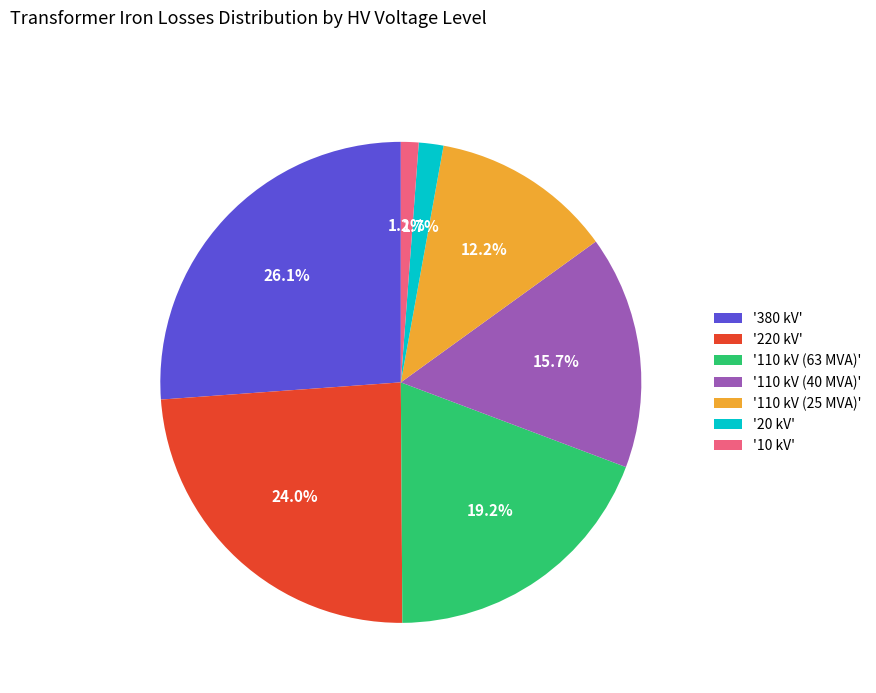

Is there any slice that represents more than half of the pie?

No